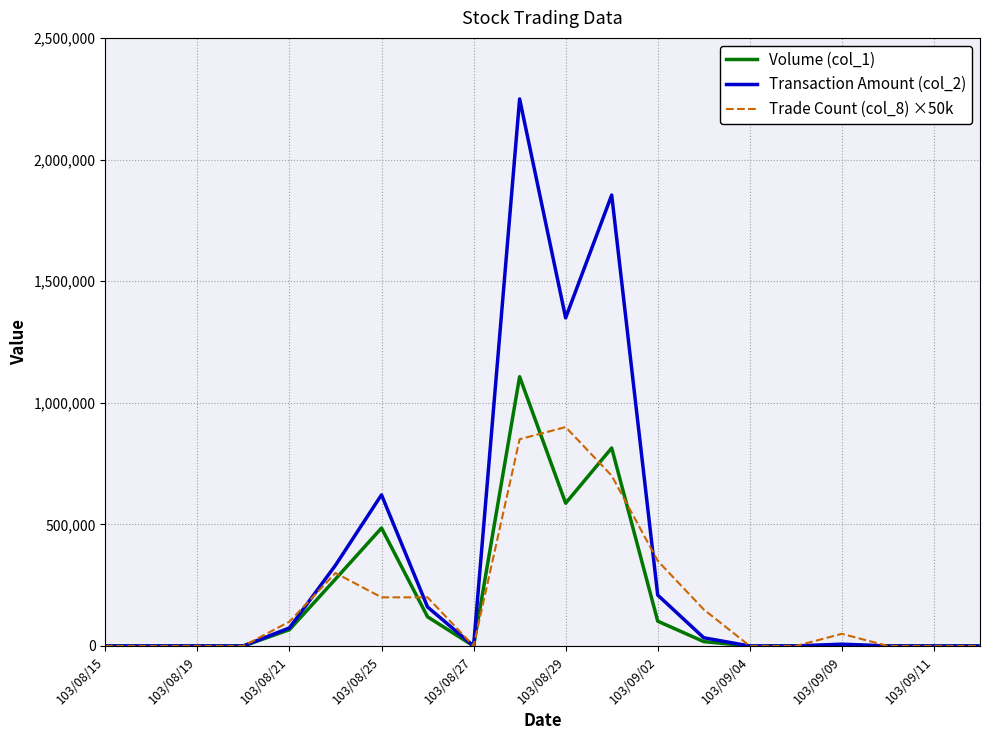

Rank the series by their maximum value, from highest to lowest.

Transaction Amount (col_2), Volume (col_1), Trade Count (col_8) ×50k